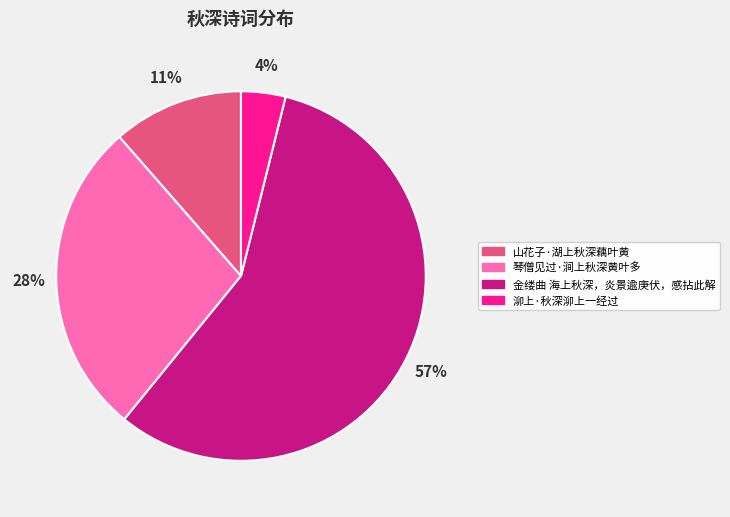

Which category has the smallest portion of the pie?

泖上·秋深泖上一经过